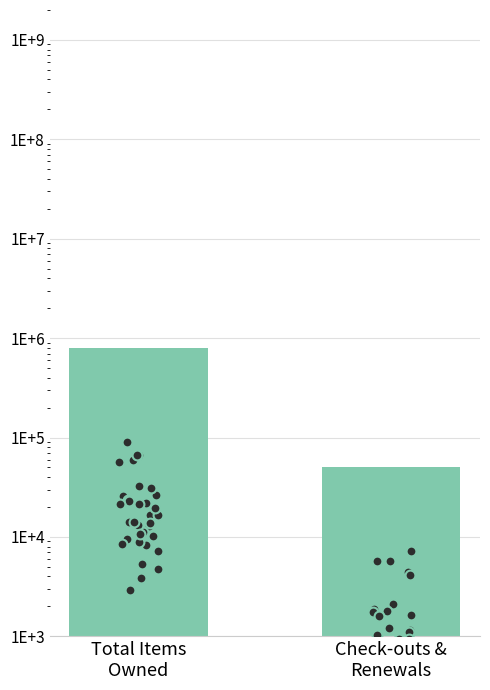

Is the value of Total items owned 2019.07.01 at ATCHISON greater than the value of Check-outs and renewals this month at PHAXTELL?

Yes